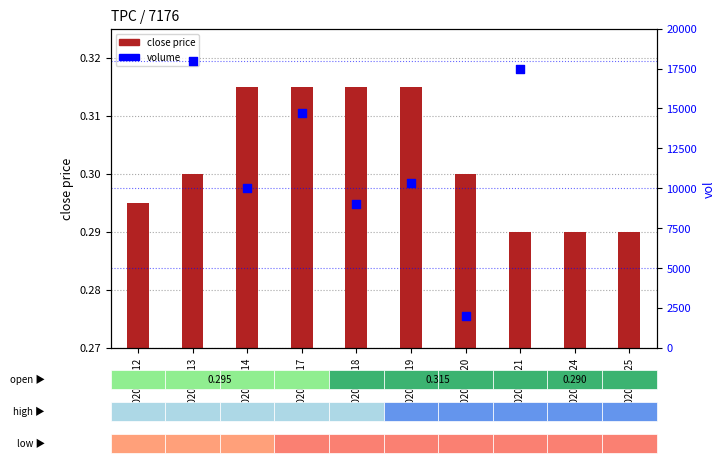

Which series contains the lowest Y value?

close price